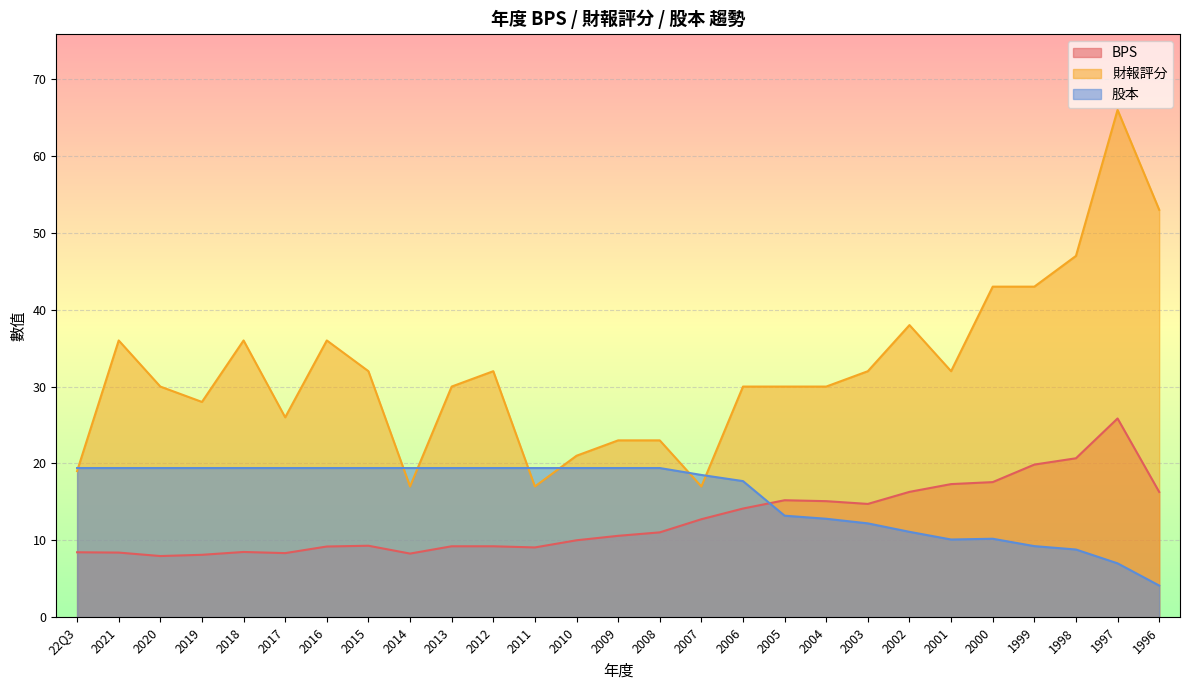

Read the 股本 value at 2009.

19.4